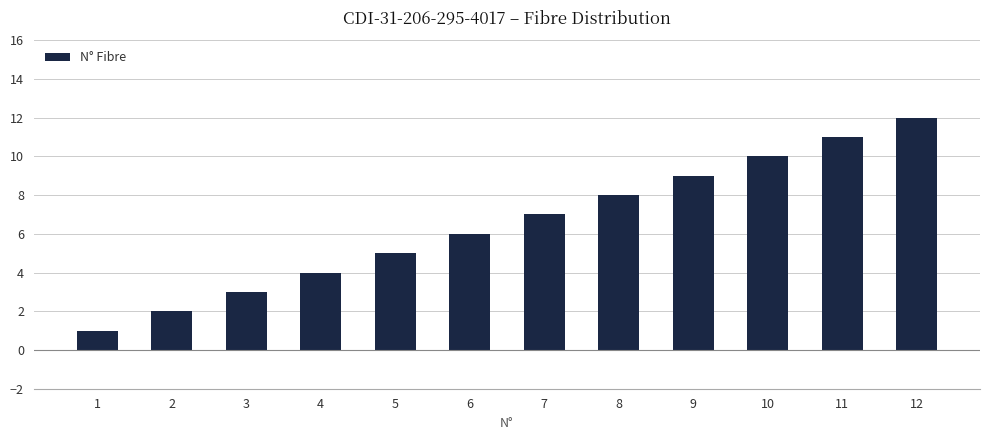

Rank the categories by value from highest to lowest.

12, 11, 10, 9, 8, 7, 6, 5, 4, 3, 2, 1